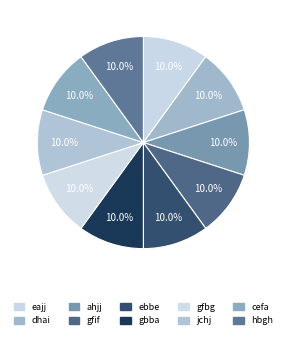

Is the sum of dhai and hbgh greater than half?

No